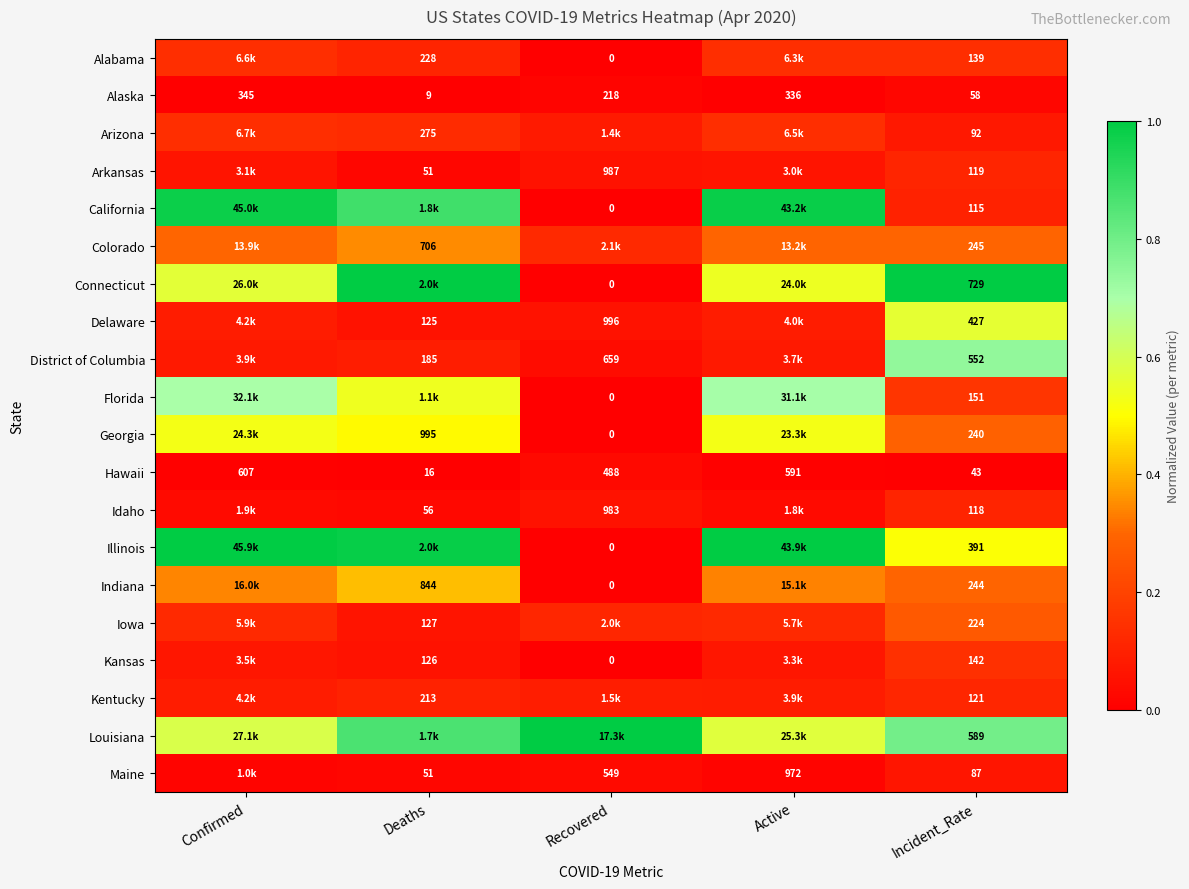

Is the value of Delaware at Active greater than the value of Arizona at Active?

No